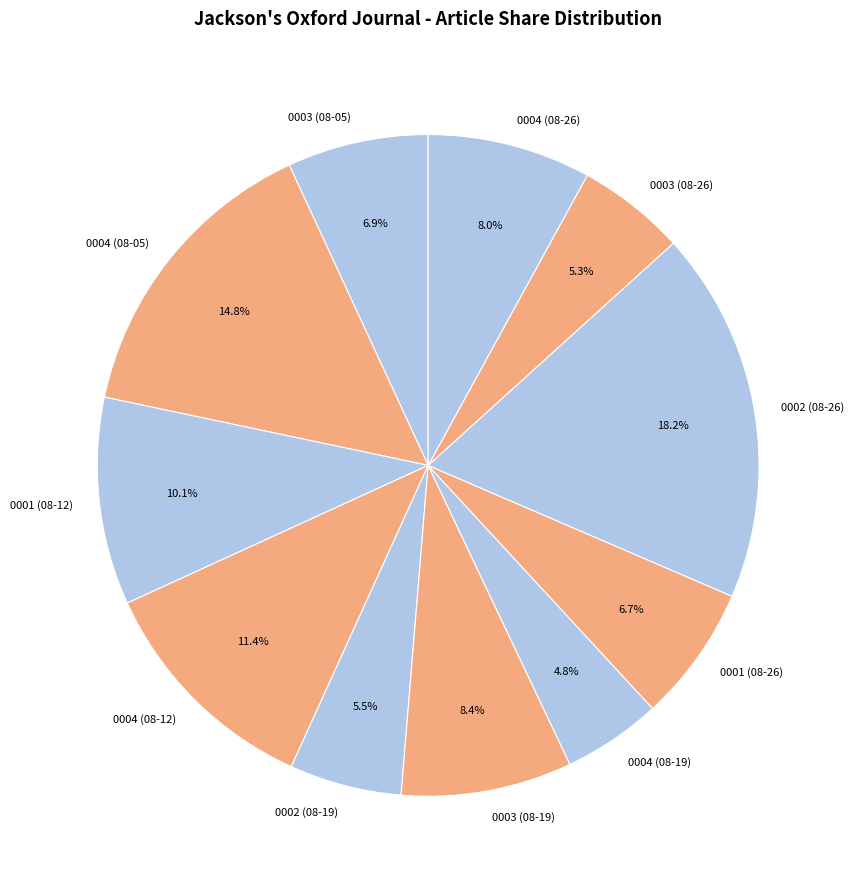

To the nearest percent, what is the difference between the largest and smallest slice percentages?

13%